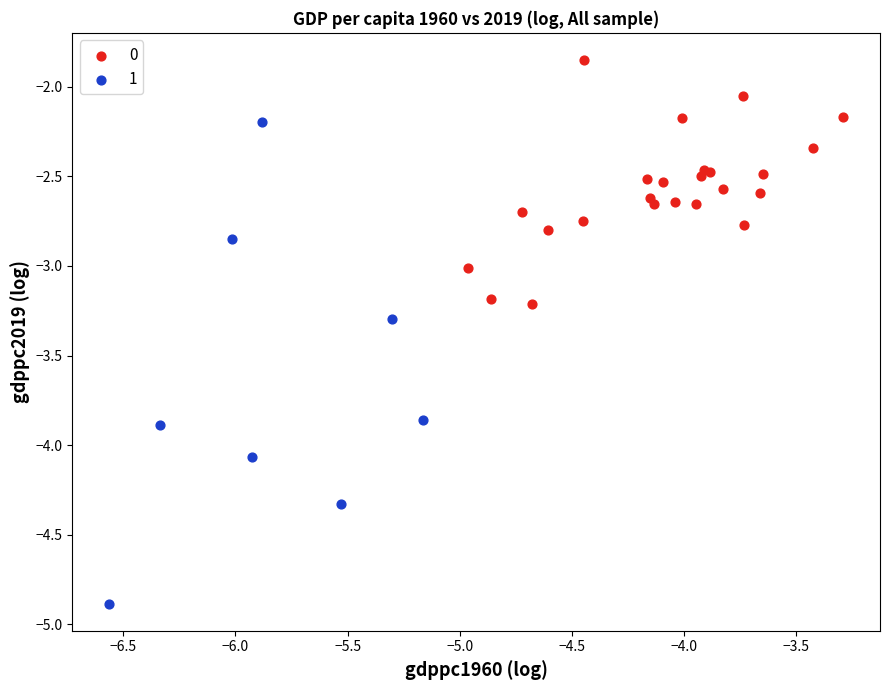

Which series contains the lowest Y value?

1